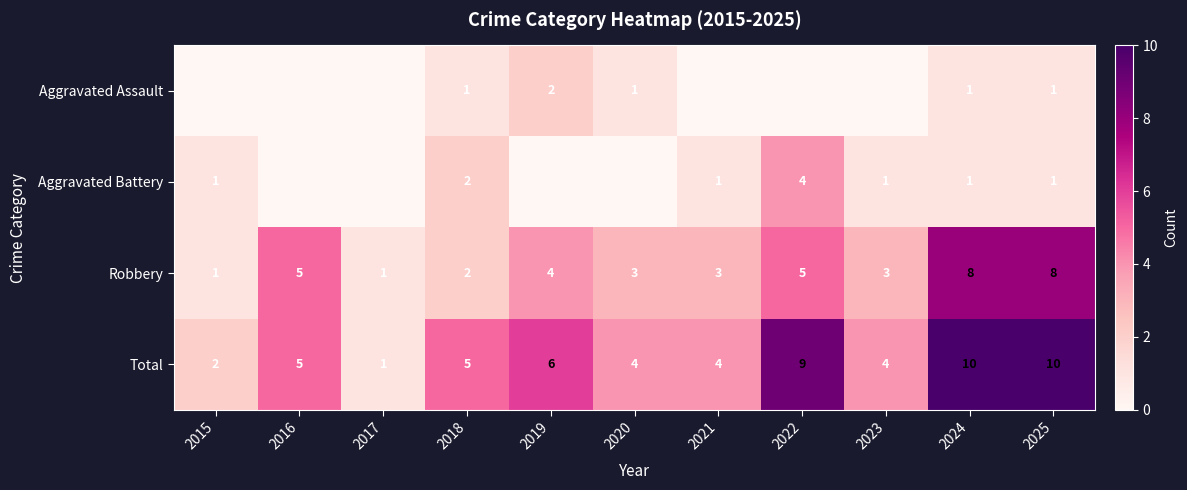

Is the value of Total at 2019 greater than the value of Aggravated Assault at 2025?

Yes